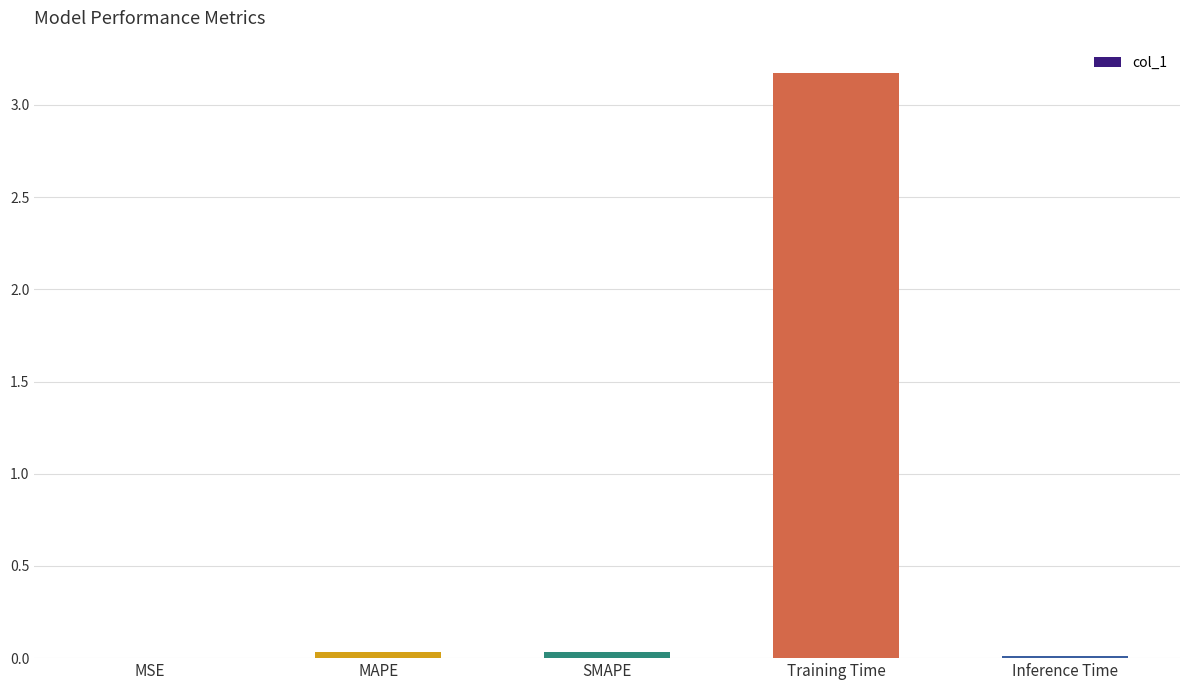

Is it true that the value at Inference Time is 0.0?

True